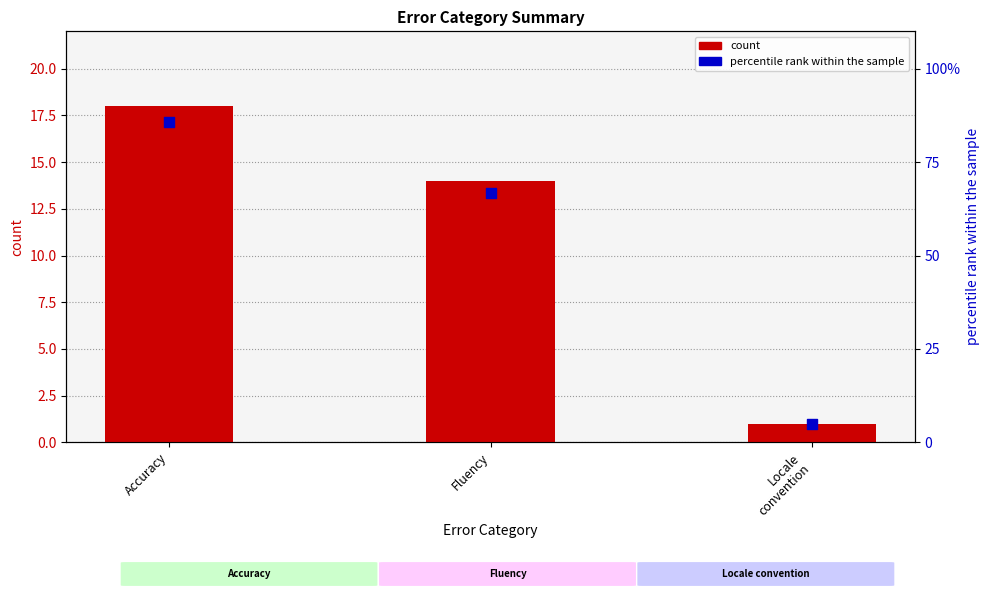

At how many categories does at least one series exceed 53?

2